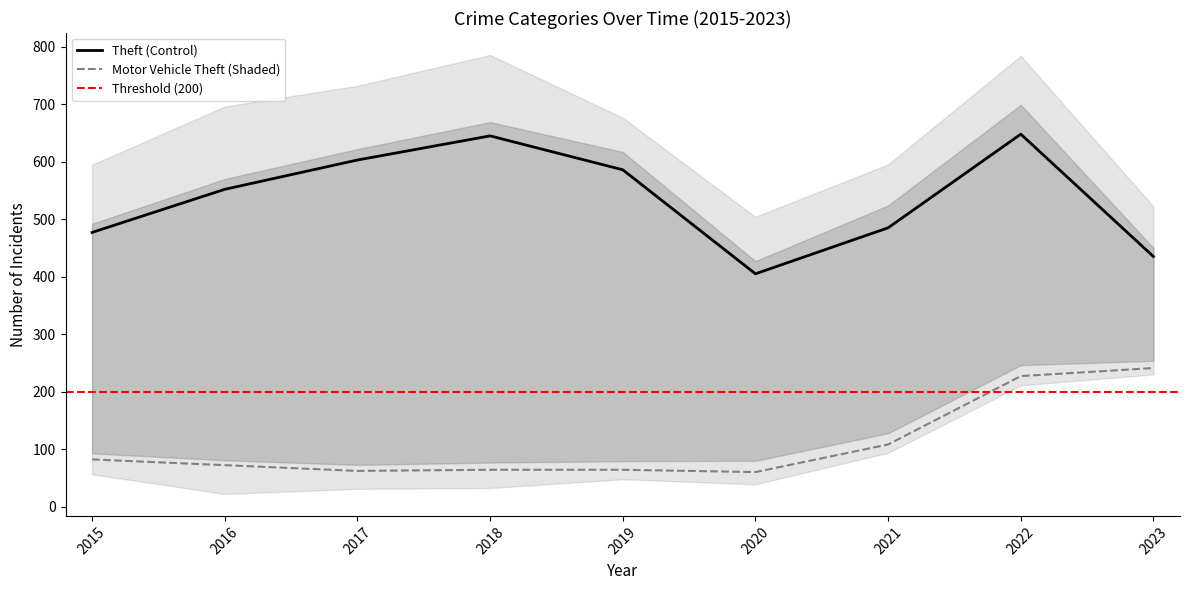

True or false: Aggravated Battery has a value of 25 at 2020.

False